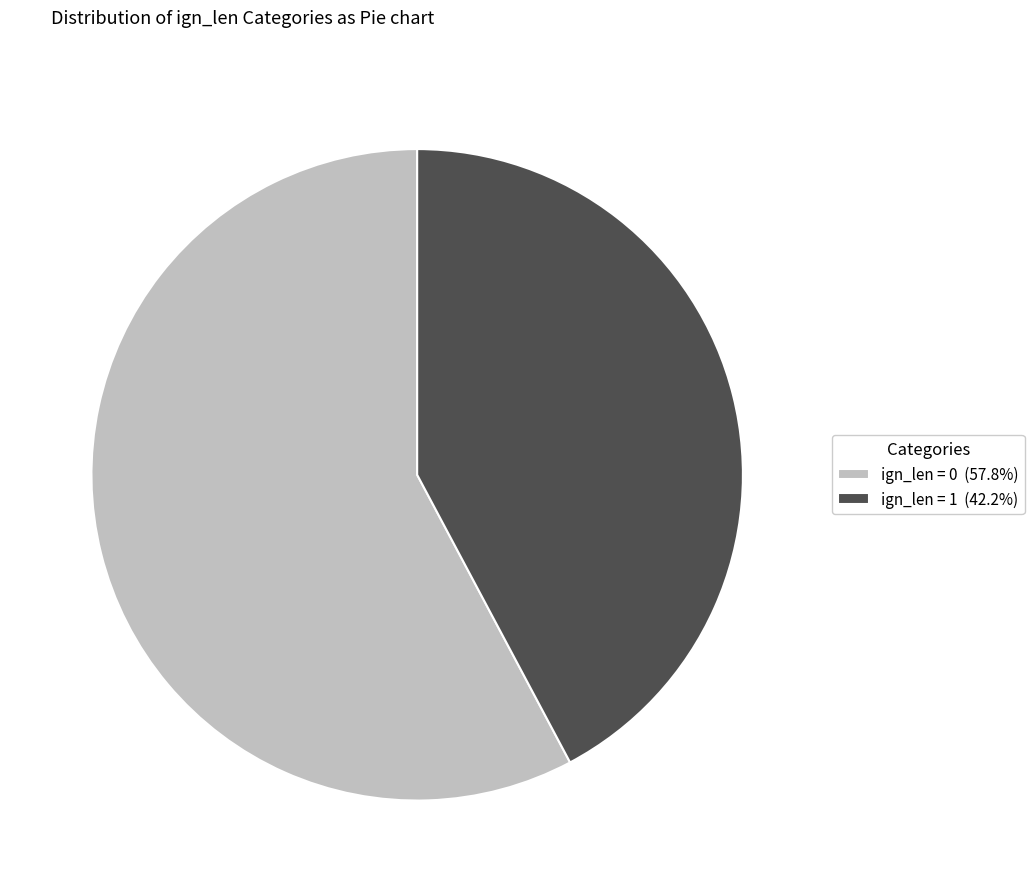

Do ign_len = 0 (57.8%) and ign_len = 1 (42.2%) together represent more than half of the pie?

Yes